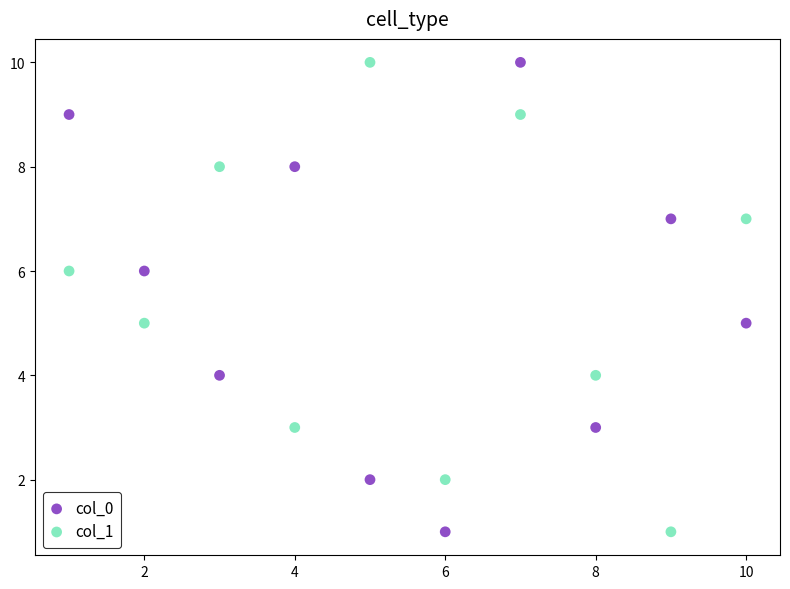

What are all the series names shown in the legend?

col_0, col_1